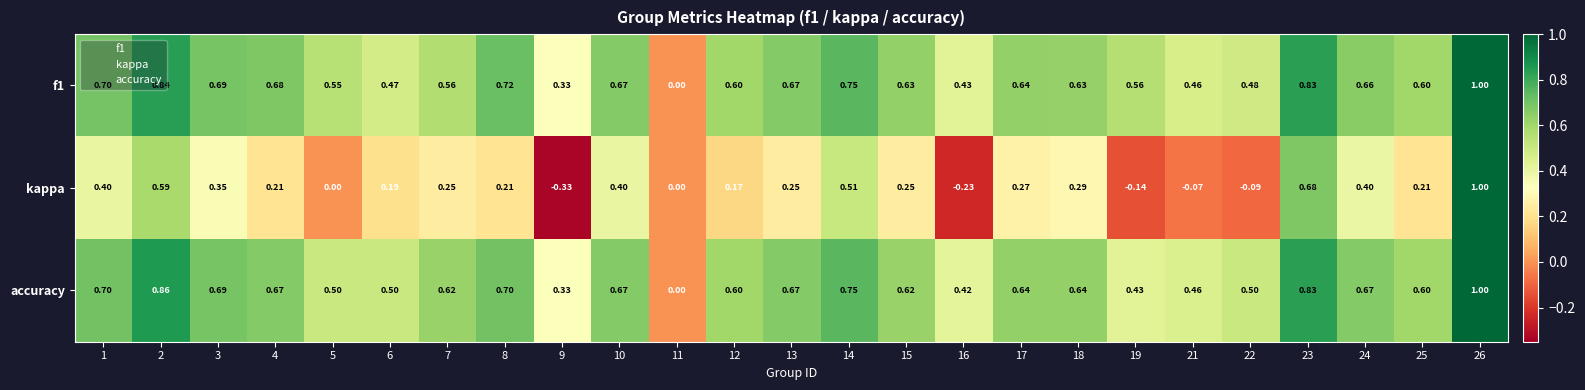

Which series changed the most between 7 and 22?

kappa